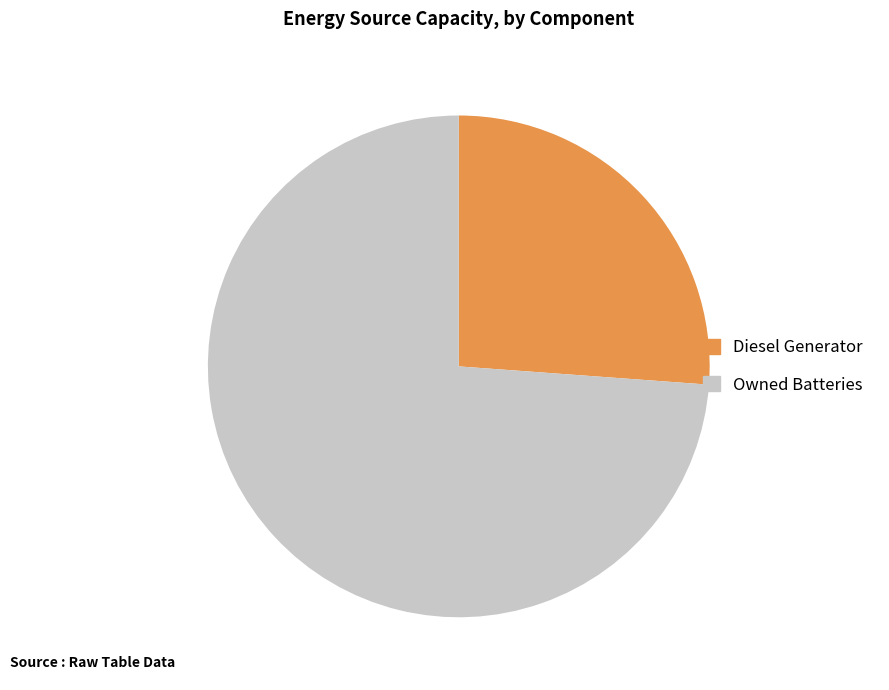

Count the number of slices in the pie.

2